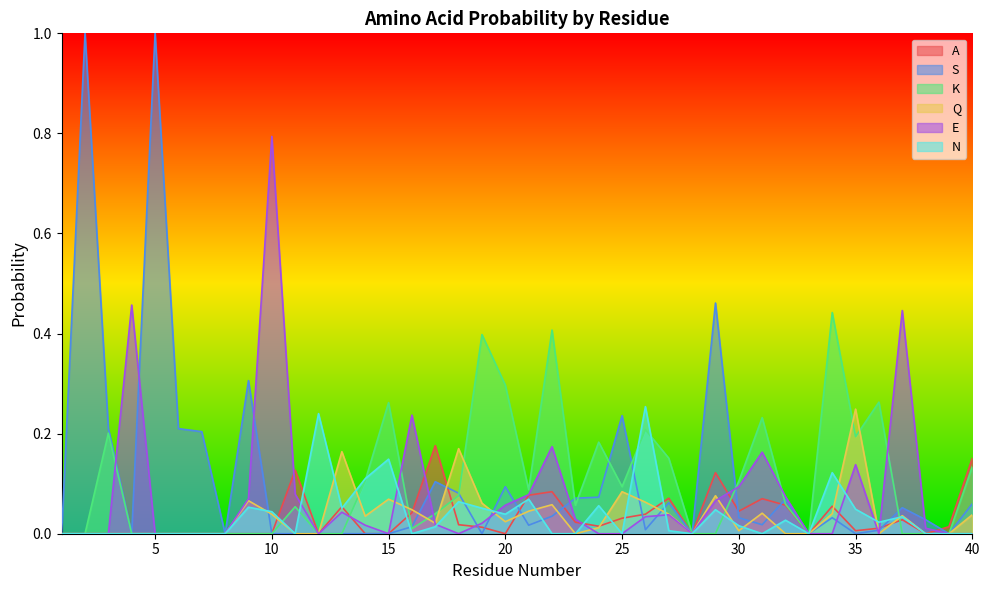

Reading left to right, list all the values displayed in this chart.

A: 1=0.0	2=0.0	3=0.0	4=0.0	5=0.0	6=0.0	7=0.0	8=0.0	9=0.0	10=0.0	11=0.1	12=0.0	13=0.1	14=0.0	15=0.0	16=0.0	17=0.2	18=0.0	19=0.0	20=0.0	21=0.1	22=0.1	23=0.0	24=0.0	25=0.0	26=0.0	27=0.1	28=0.0	29=0.1	30=0.0	31=0.1	32=0.1	33=0.0	34=0.1	35=0.0	36=0.0	37=0.0	38=0.0	39=0.0	40=0.2
S: 1=0.0	2=1.0	3=0.2	4=0.0	5=1.0	6=0.2	7=0.2	8=0.0	9=0.3	10=0.0	11=0.0	12=0.0	13=0.0	14=0.0	15=0.0	16=0.0	17=0.1	18=0.1	19=0.0	20=0.1	21=0.0	22=0.0	23=0.1	24=0.1	25=0.2	26=0.0	27=0.1	28=0.0	29=0.5	30=0.0	31=0.0	32=0.1	33=0.0	34=0.0	35=0.0	36=0.0	37=0.1	38=0.0	39=0.0	40=0.1
K: 1=0.0	2=0.0	3=0.2	4=0.0	5=0.0	6=0.0	7=0.0	8=0.0	9=0.0	10=0.0	11=0.1	12=0.0	13=0.0	14=0.1	15=0.3	16=0.0	17=0.0	18=0.1	19=0.4	20=0.3	21=0.1	22=0.4	23=0.1	24=0.2	25=0.1	26=0.2	27=0.2	28=0.0	29=0.0	30=0.1	31=0.2	32=0.1	33=0.0	34=0.4	35=0.2	36=0.3	37=0.0	38=0.0	39=0.0	40=0.1
Q: 1=0.0	2=0.0	3=0.0	4=0.0	5=0.0	6=0.0	7=0.0	8=0.0	9=0.1	10=0.0	11=0.0	12=0.0	13=0.2	14=0.0	15=0.1	16=0.0	17=0.0	18=0.2	19=0.1	20=0.0	21=0.0	22=0.1	23=0.0	24=0.0	25=0.1	26=0.1	27=0.0	28=0.0	29=0.1	30=0.0	31=0.0	32=0.0	33=0.0	34=0.0	35=0.2	36=0.0	37=0.0	38=0.0	39=0.0	40=0.0
E: 1=0.0	2=0.0	3=0.0	4=0.5	5=0.0	6=0.0	7=0.0	8=0.0	9=0.1	10=0.8	11=0.1	12=0.0	13=0.0	14=0.0	15=0.0	16=0.2	17=0.0	18=0.0	19=0.0	20=0.1	21=0.1	22=0.2	23=0.0	24=0.0	25=0.0	26=0.0	27=0.0	28=0.0	29=0.1	30=0.1	31=0.2	32=0.1	33=0.0	34=0.0	35=0.1	36=0.0	37=0.4	38=0.0	39=0.0	40=0.0
N: 1=0.0	2=0.0	3=0.0	4=0.0	5=0.0	6=0.0	7=0.0	8=0.0	9=0.1	10=0.0	11=0.0	12=0.2	13=0.1	14=0.1	15=0.1	16=0.0	17=0.0	18=0.1	19=0.1	20=0.0	21=0.1	22=0.0	23=0.0	24=0.1	25=0.0	26=0.3	27=0.0	28=0.0	29=0.0	30=0.0	31=0.0	32=0.0	33=0.0	34=0.1	35=0.0	36=0.0	37=0.0	38=0.0	39=0.0	40=0.0